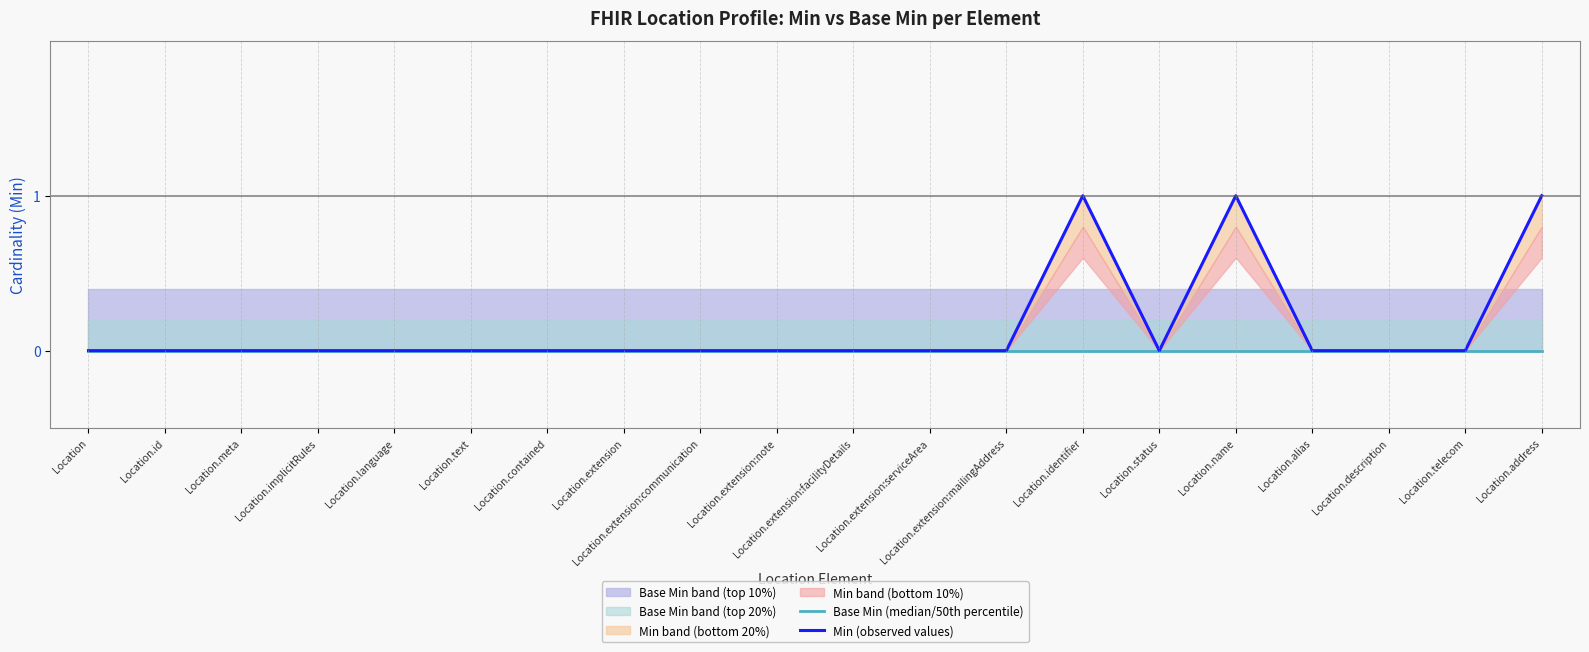

What is the greatest value displayed?

1